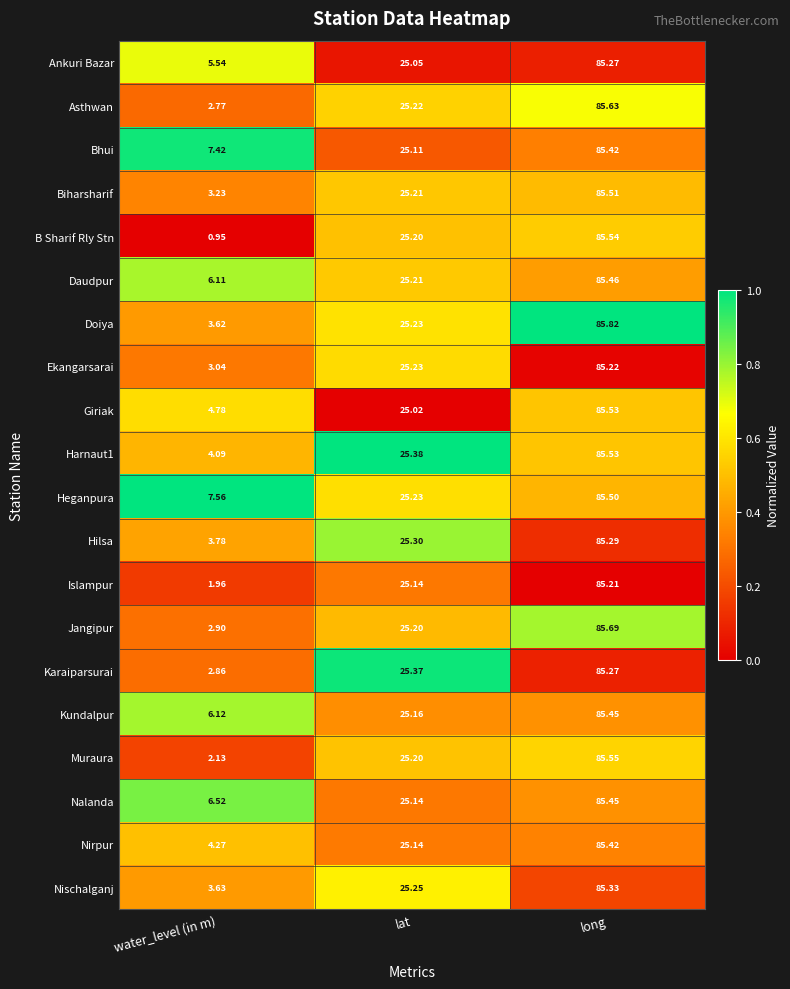

Where is Kundalpur nearest to the value 45?

lat